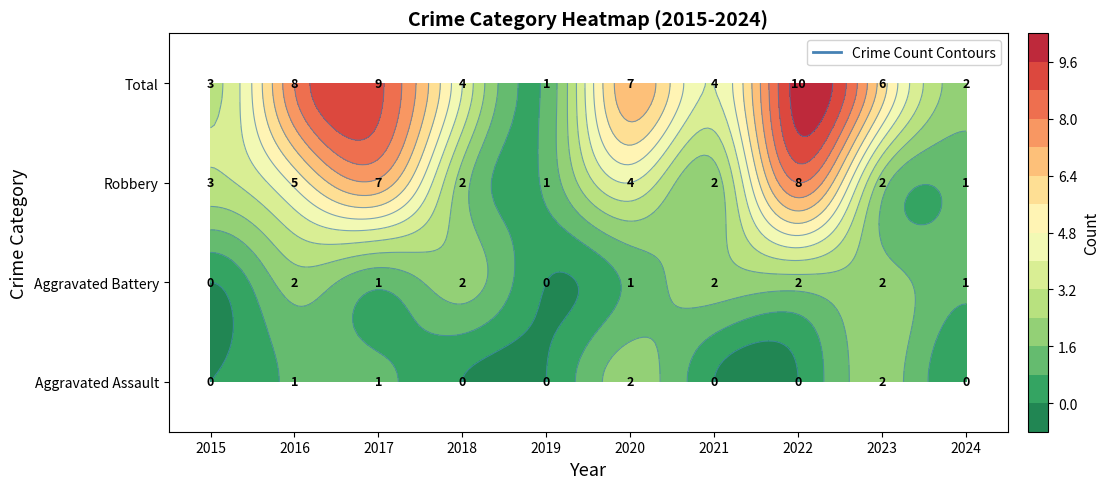

Reading left to right, transcribe all the data shown in this chart.

Aggravated Assault: 2015=0	2016=1	2017=1	2018=0	2019=0	2020=2	2021=0	2022=0	2023=2	2024=0
Aggravated Battery: 2015=0	2016=2	2017=1	2018=2	2019=0	2020=1	2021=2	2022=2	2023=2	2024=1
Robbery: 2015=3	2016=5	2017=7	2018=2	2019=1	2020=4	2021=2	2022=8	2023=2	2024=1
Total: 2015=3	2016=8	2017=9	2018=4	2019=1	2020=7	2021=4	2022=10	2023=6	2024=2